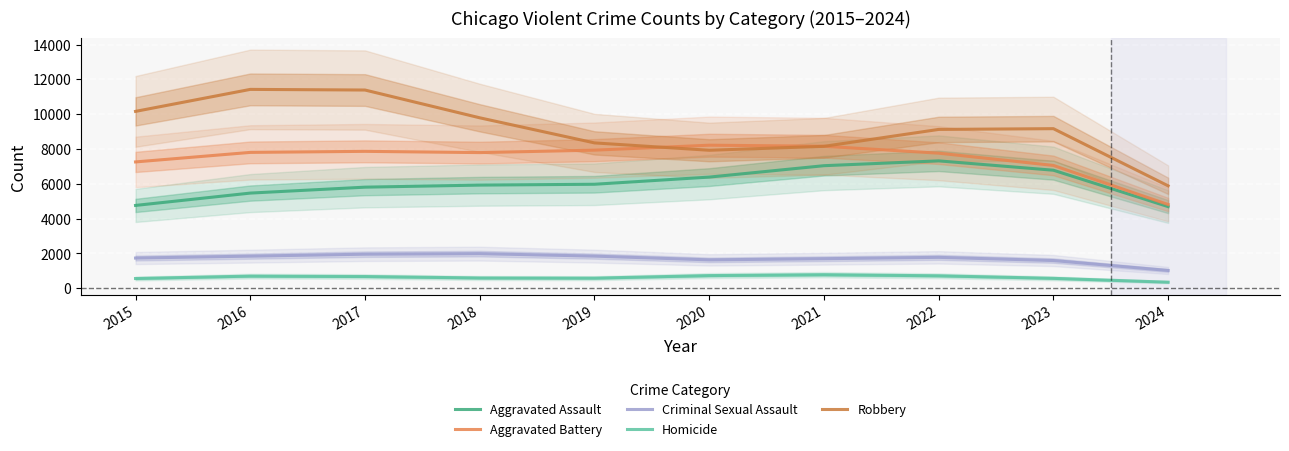

Which series has the largest total across all categories?

Robbery